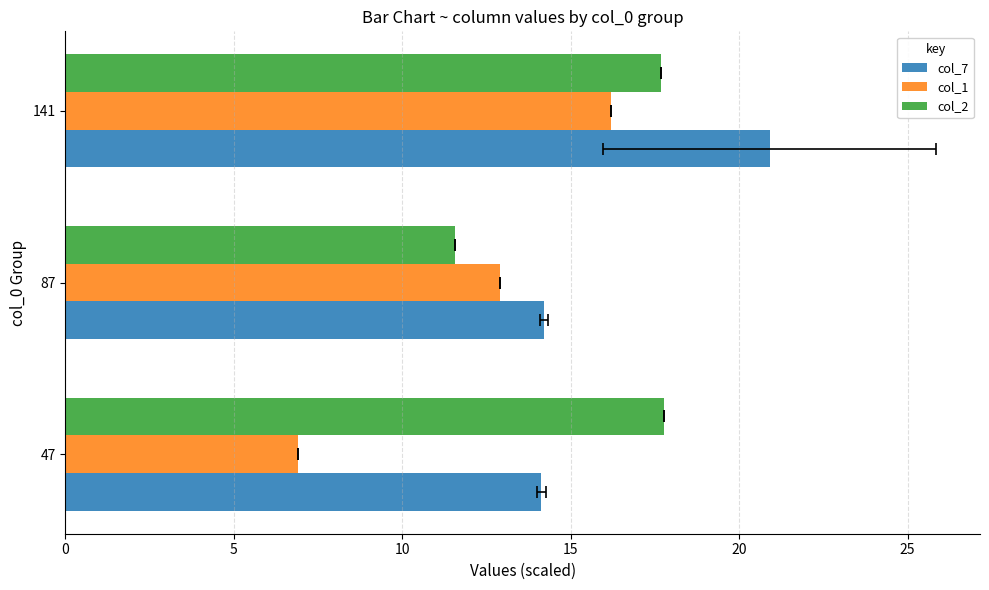

True or false: col_2 has a value of 17.8 at 47.

True